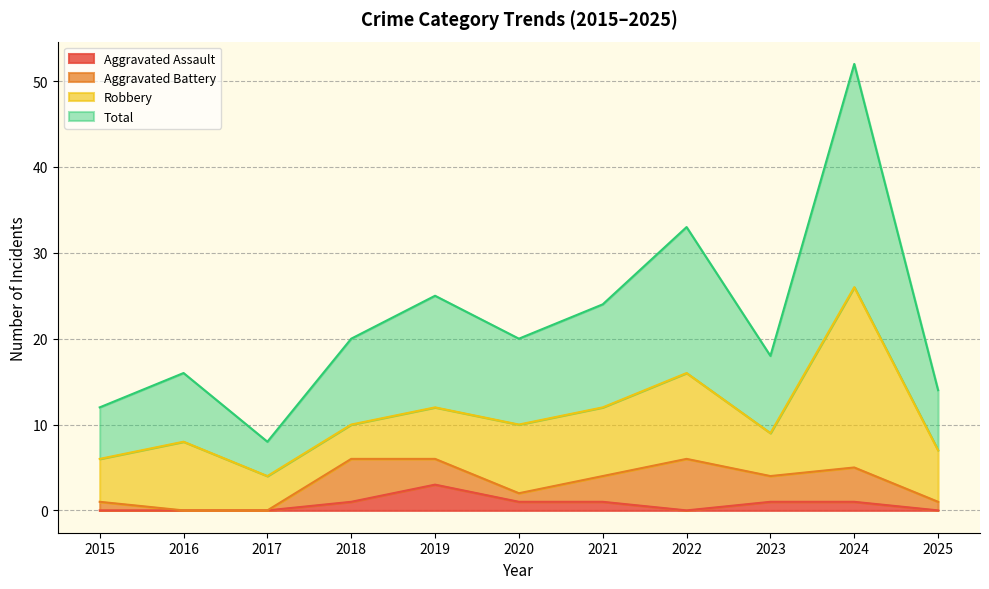

What is the difference between the maximum and minimum values in the Aggravated Assault series?

3